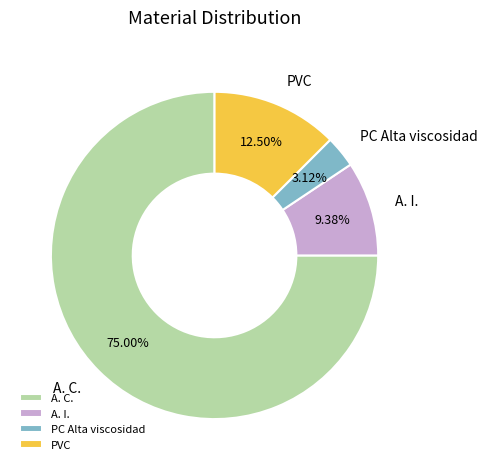

How many segments does this pie chart have?

4